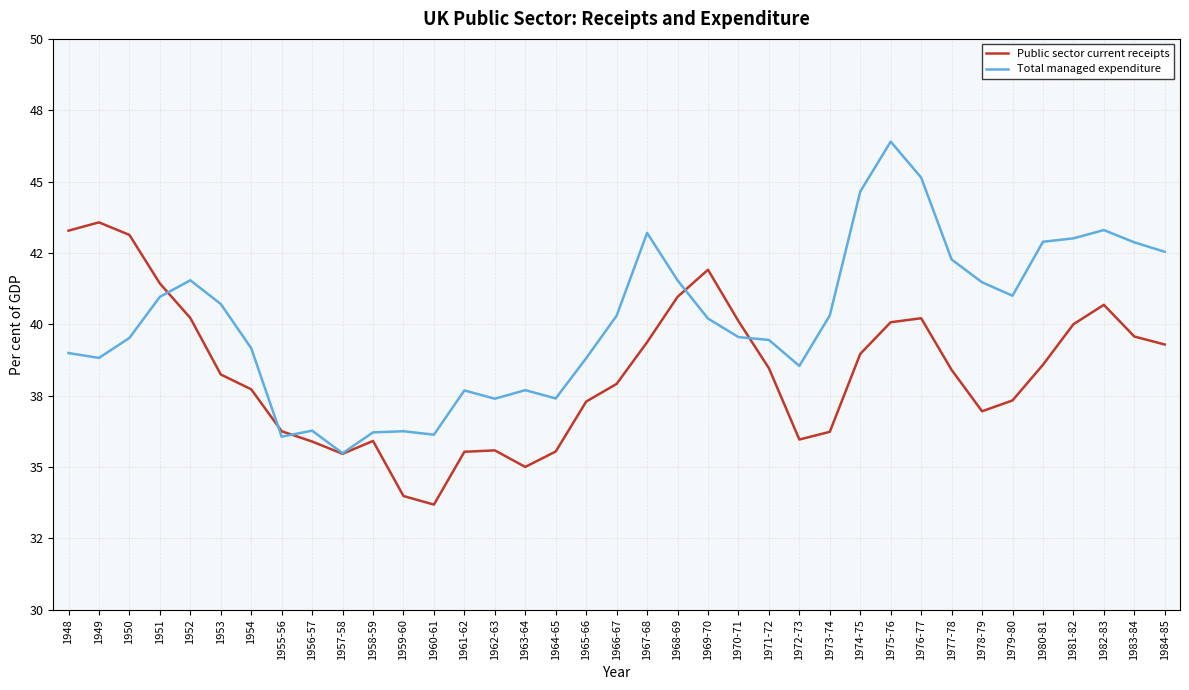

What is the difference between the maximum and second lowest values in the Public sector current receipts series?

9.6